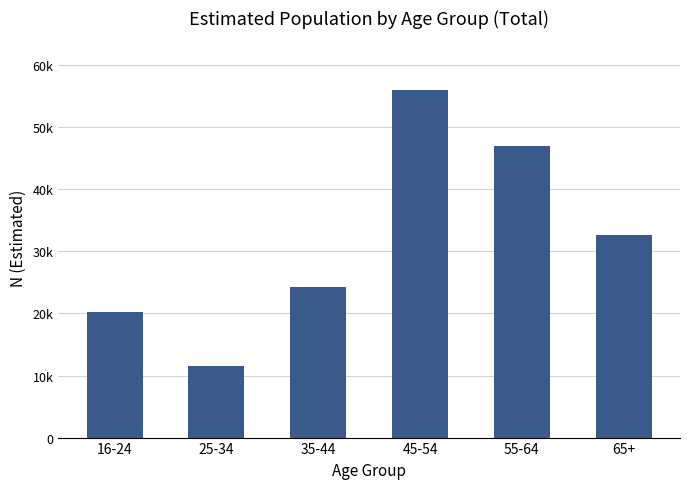

Between 16-24 and 35-44, which is larger?

35-44